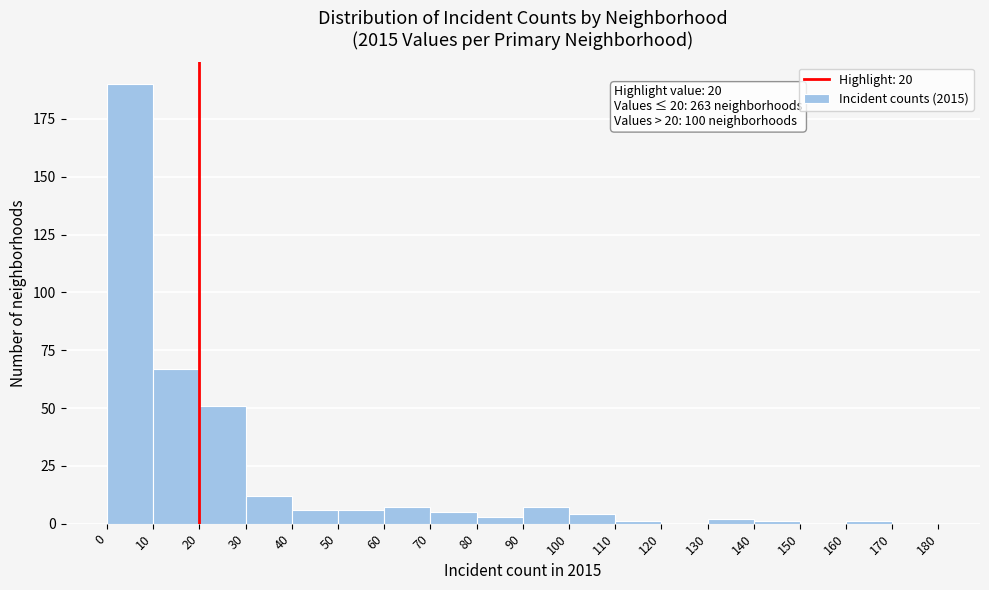

Over which range of the x-axis is the bar tallest?

0 to 10